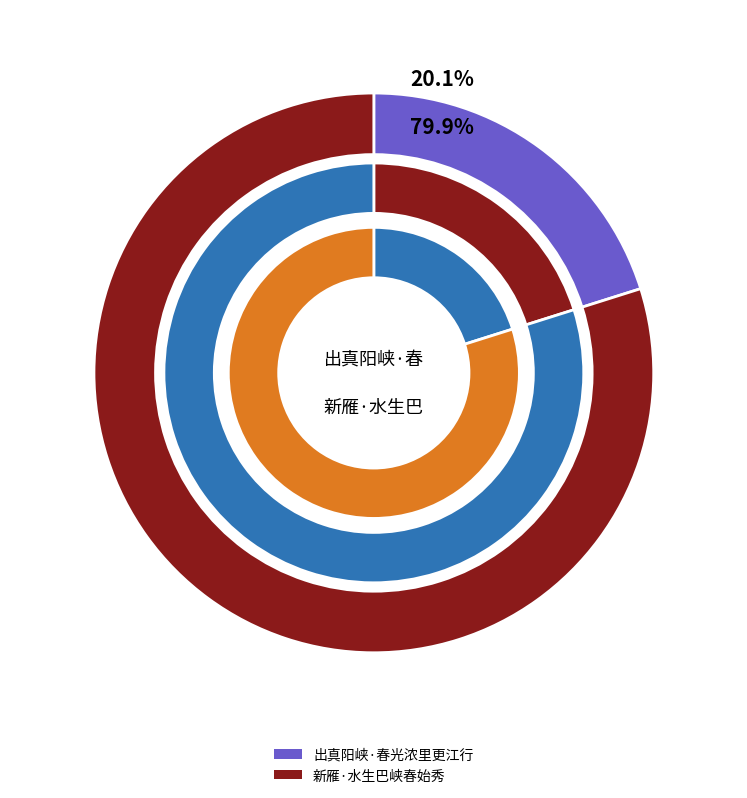

What is the total percentage of 出真阳峡·春光浓里更江行 and 新雁·水生巴峡春始秀?

100.0%